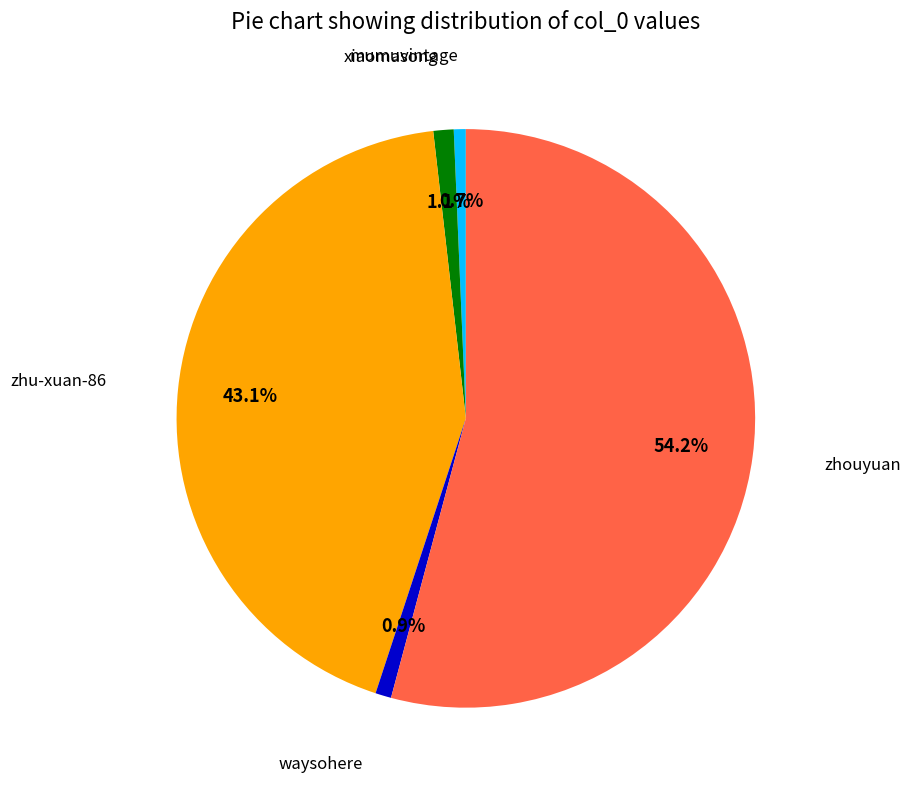

Is there a majority slice in this chart?

Yes